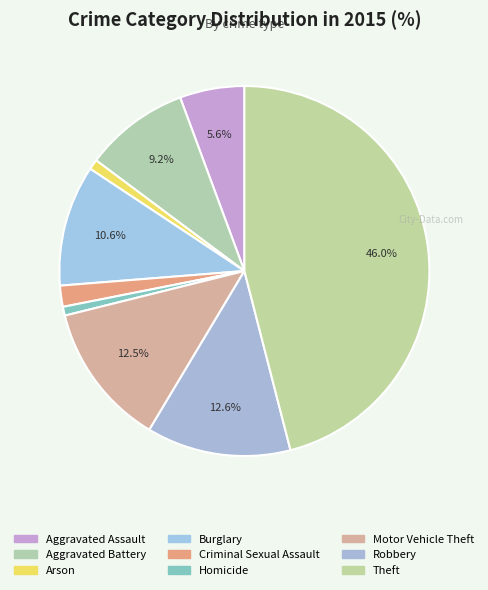

Is the sum of Aggravated Assault and Burglary greater than half?

No